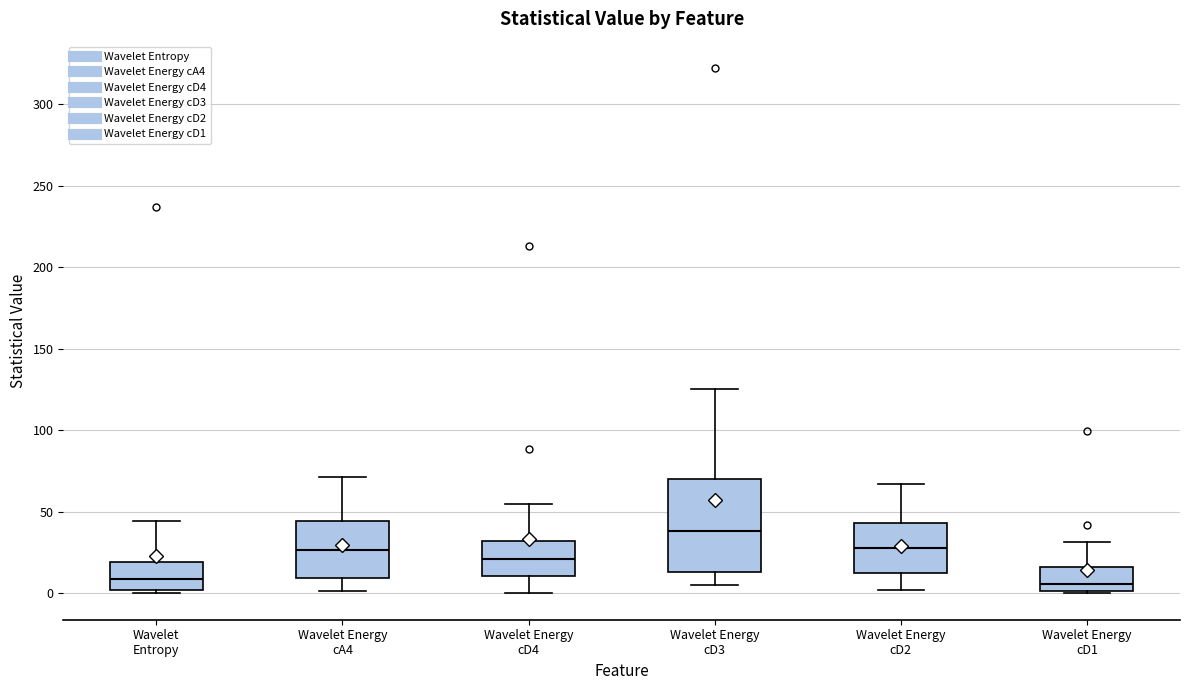

Which box is the tallest, from its lower edge to its upper edge?

Wavelet Energy cD3